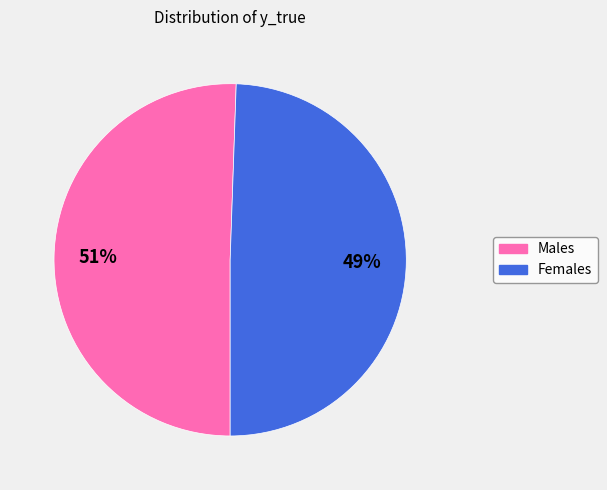

Does any single category account for the majority?

Yes